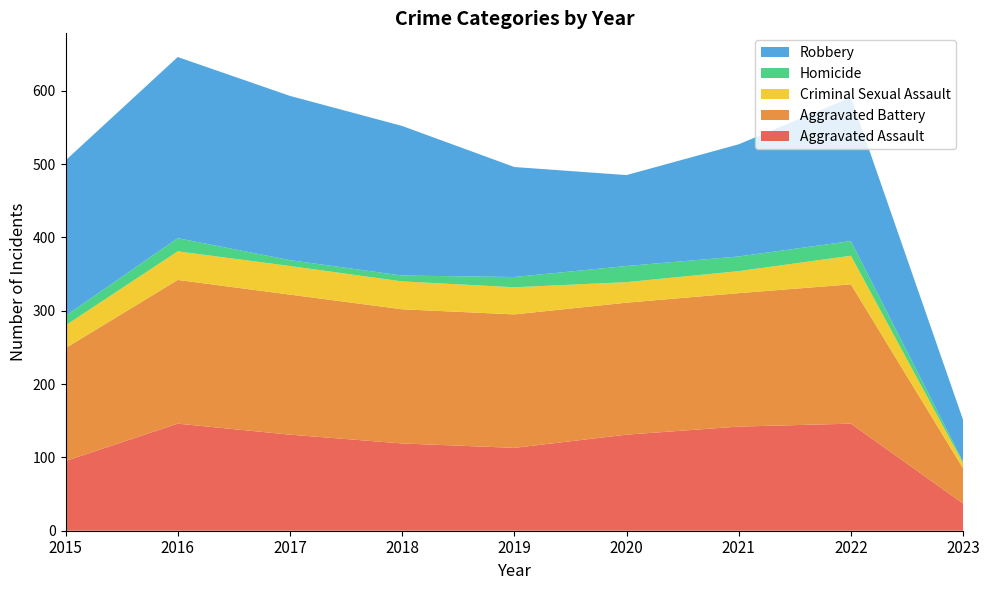

Reading left to right, extract all data points from this chart.

Aggravated Assault: 95	146	131	119	113	131	142	146	37
Aggravated Battery: 154	196	191	183	182	180	182	190	48
Criminal Sexual Assault: 31	39	39	38	37	28	30	39	7
Homicide: 13	18	8	8	14	22	20	20	2
Robbery: 212	247	224	204	150	124	153	196	57